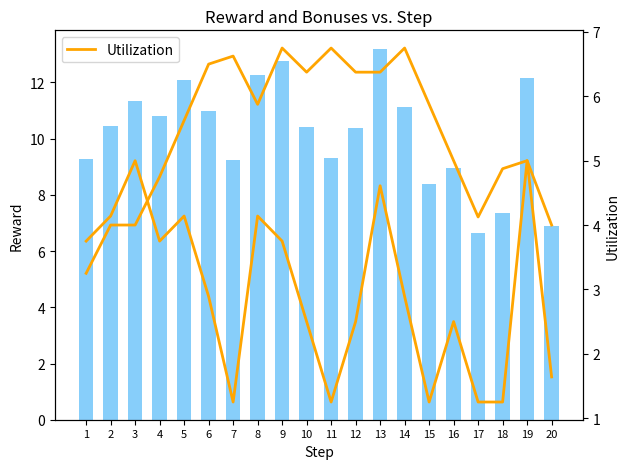

What is the difference between the maximum and second lowest values in the reward series?

6.3